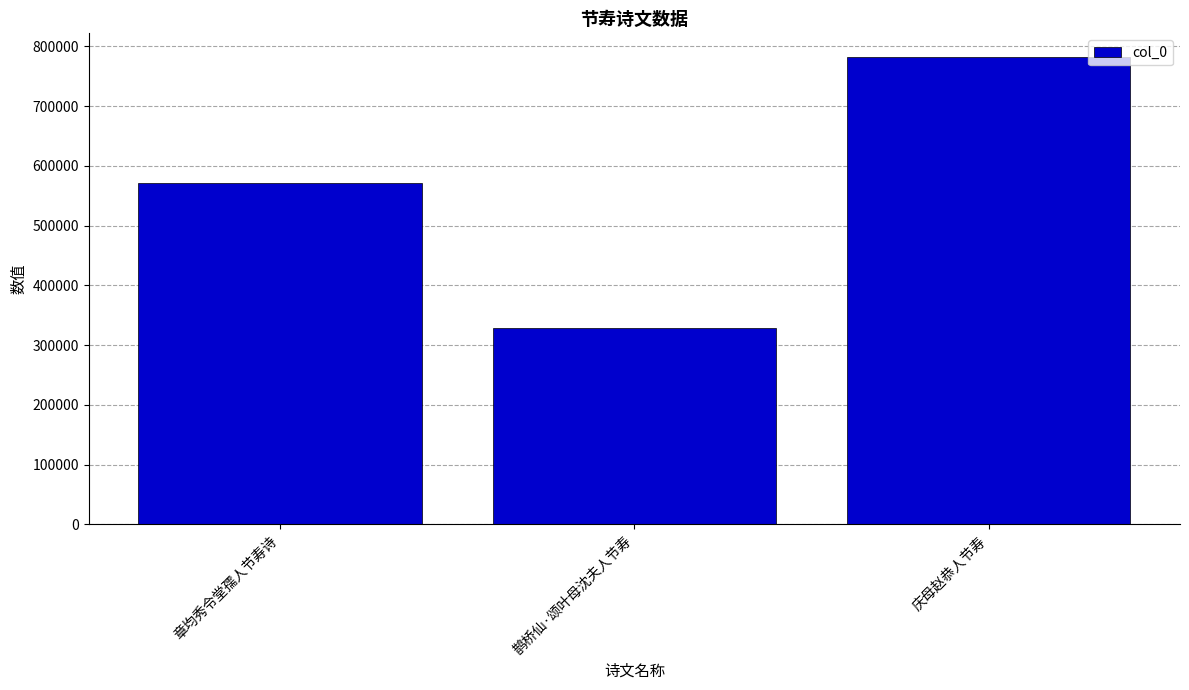

Where is the data nearest to the value 555243?

章均秀令堂孺人节寿诗